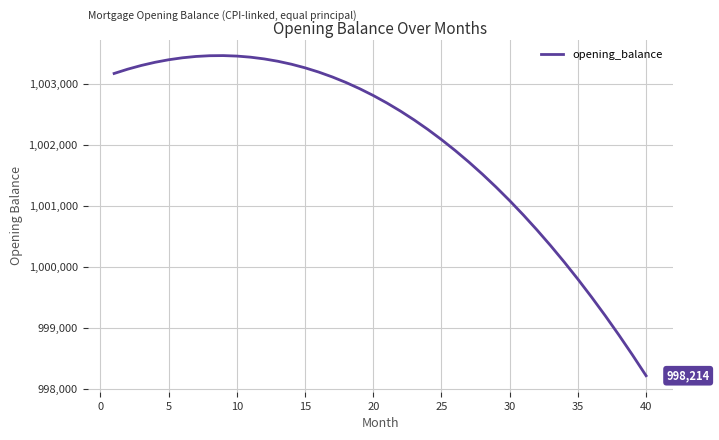

What is the minimum value shown in the chart?

998213.8